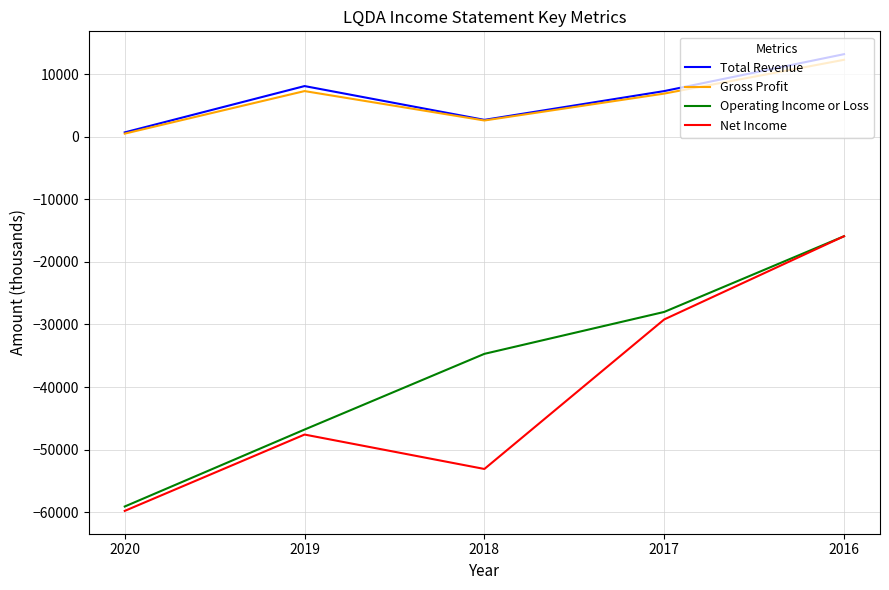

What is the greatest value displayed?

13200